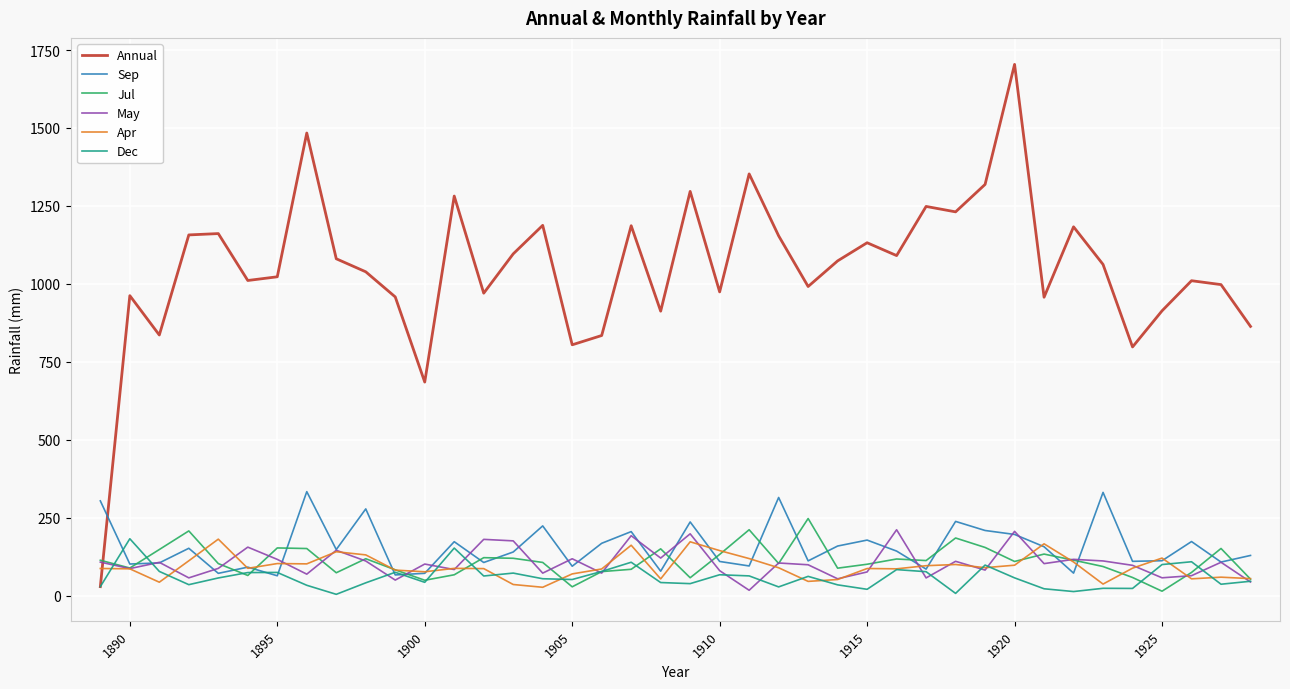

What is the difference between the maximum and minimum values in the Annual series?

1675.5